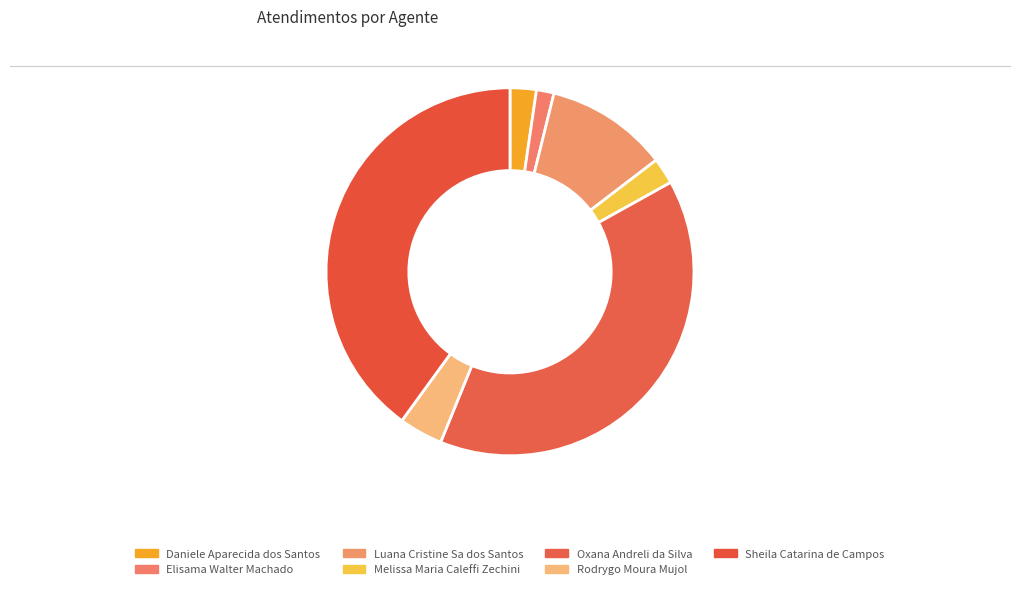

How many segments does this pie chart have?

7